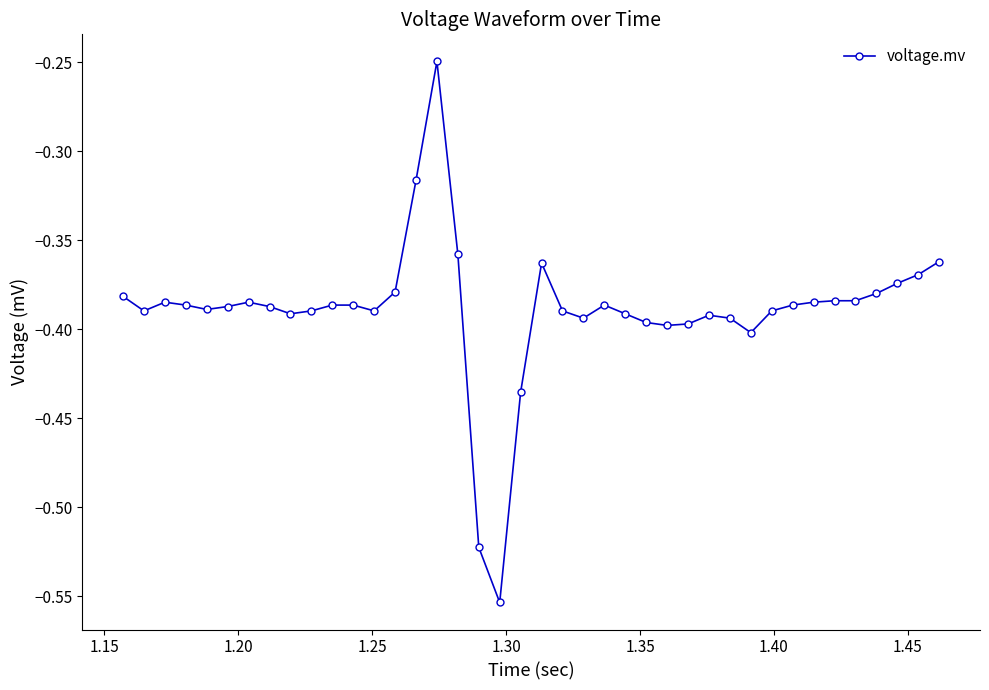

How many lines are shown in the chart?

1